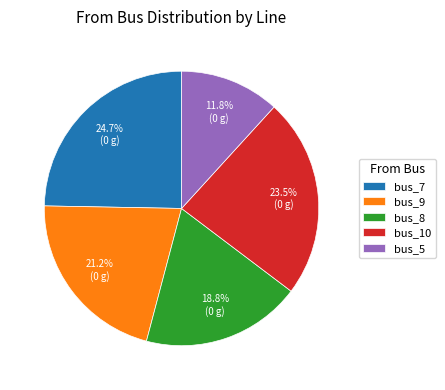

What percentage do bus_5 and bus_10 together represent?

35.3%